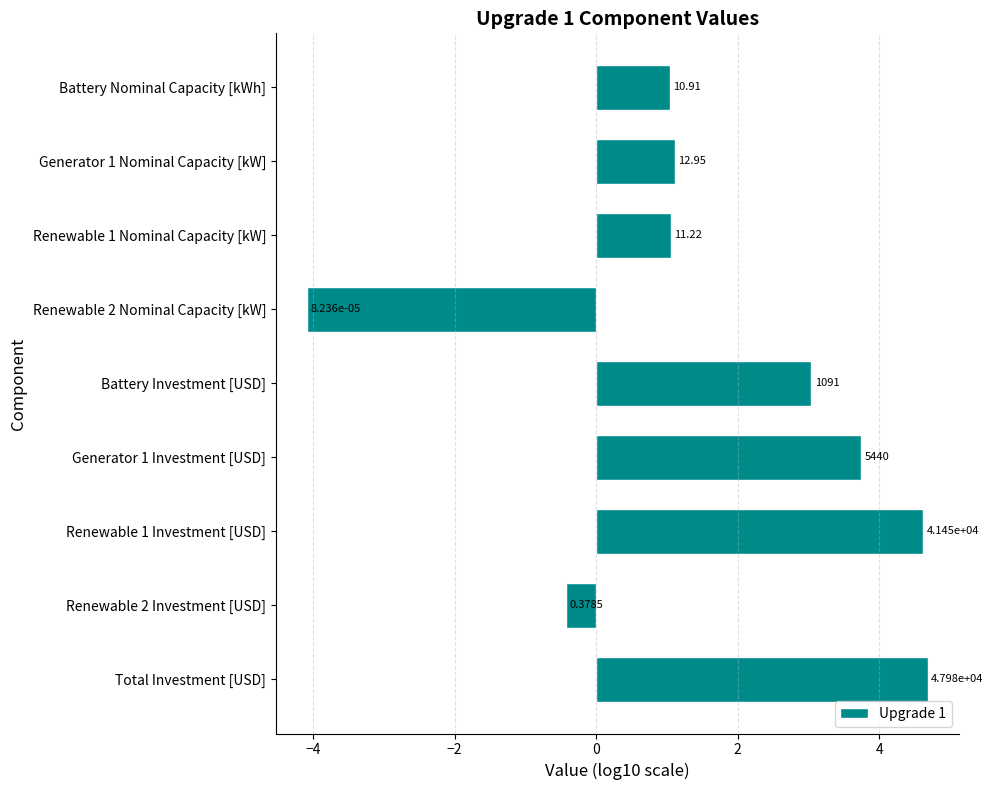

How many bars are there in total?

9